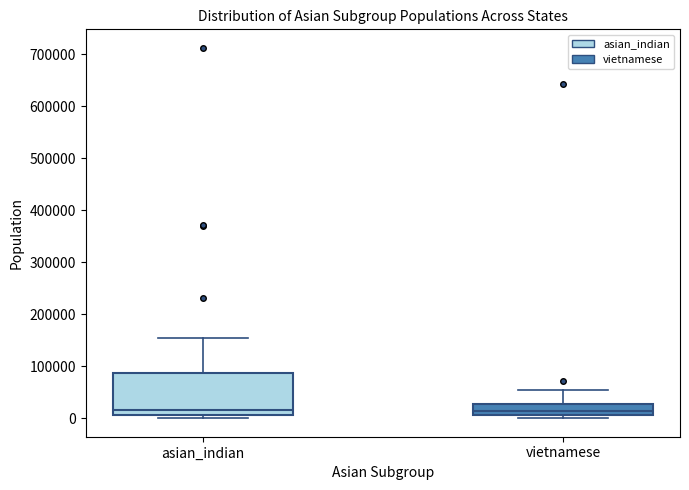

Reading left to right, transcribe this box plot: for each box, give where its median line is, the range the box spans, and where its two whiskers end, as read against the y-axis. The values are not printed on the chart, so give them approximately, as read against the axis.

asian_indian: median 20000, box 10000 to 90000, whiskers 0 to 150000
vietnamese: median 10000 (inside the box), box 10000 to 30000, whiskers 0 to 50000